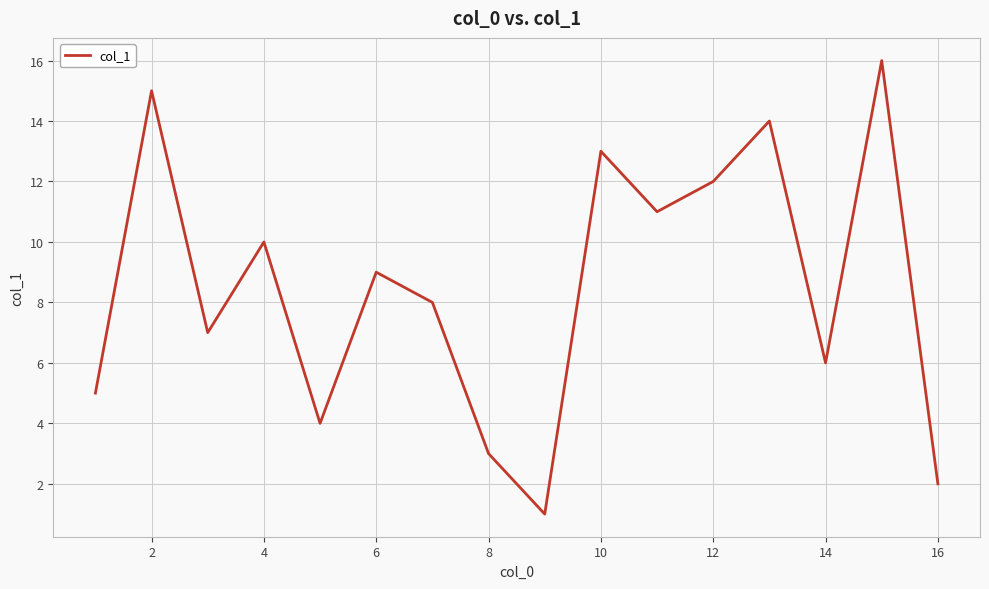

What is the maximum value shown in the chart?

16